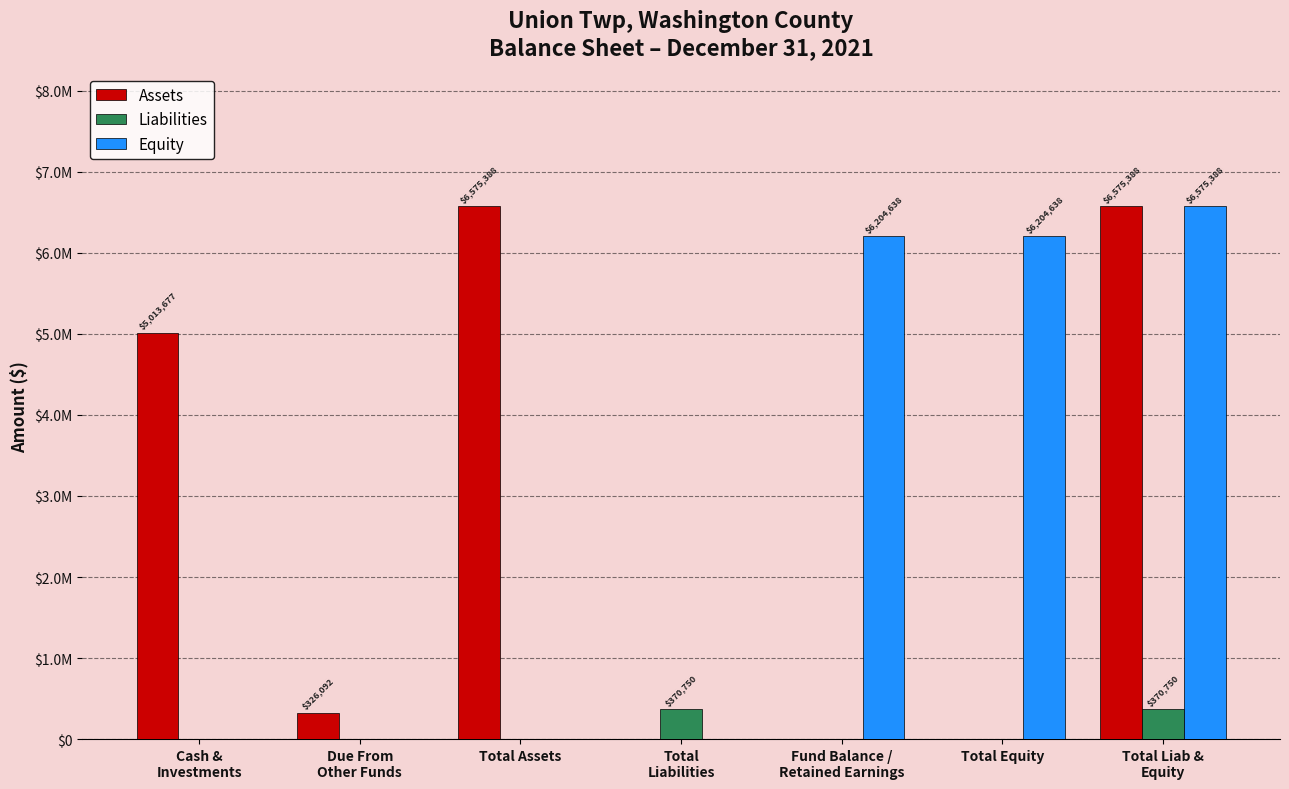

What is the label of the 1st bar from the left?

Cash &
Investments